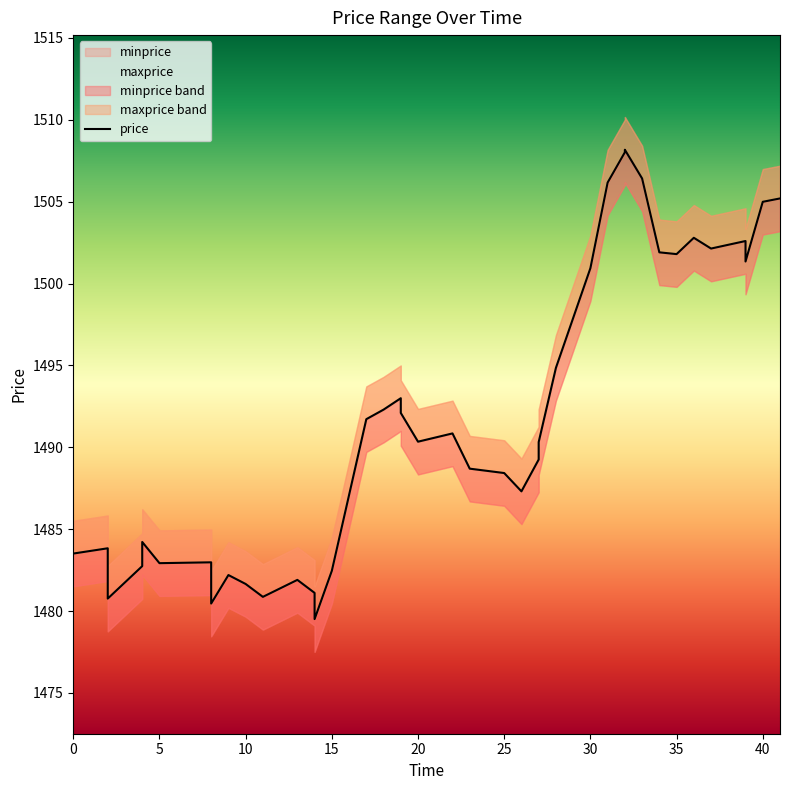

Is it true that the value at 35 is 2041.8?

False